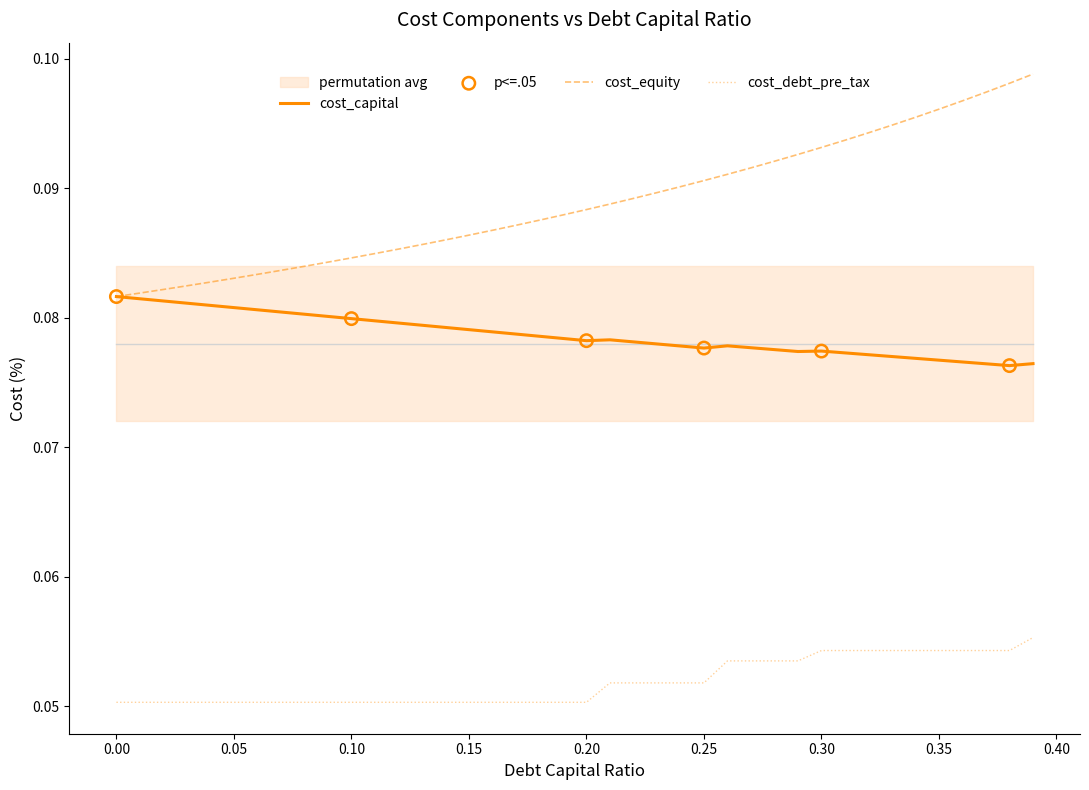

What is the total value across all series at 0.38?

0.2